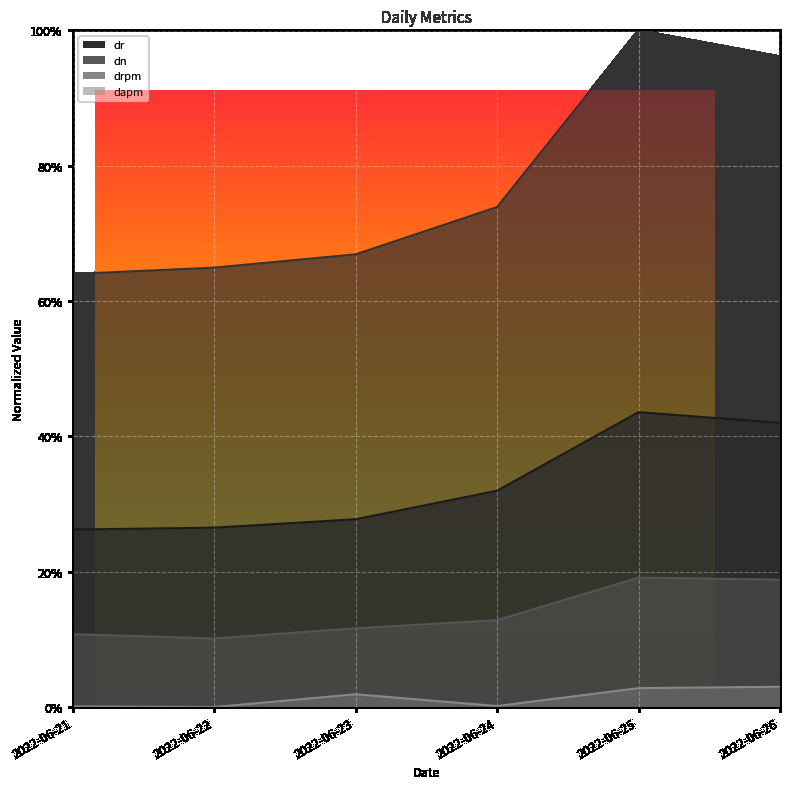

At which category does dapm reach its first local peak?

2022-06-23